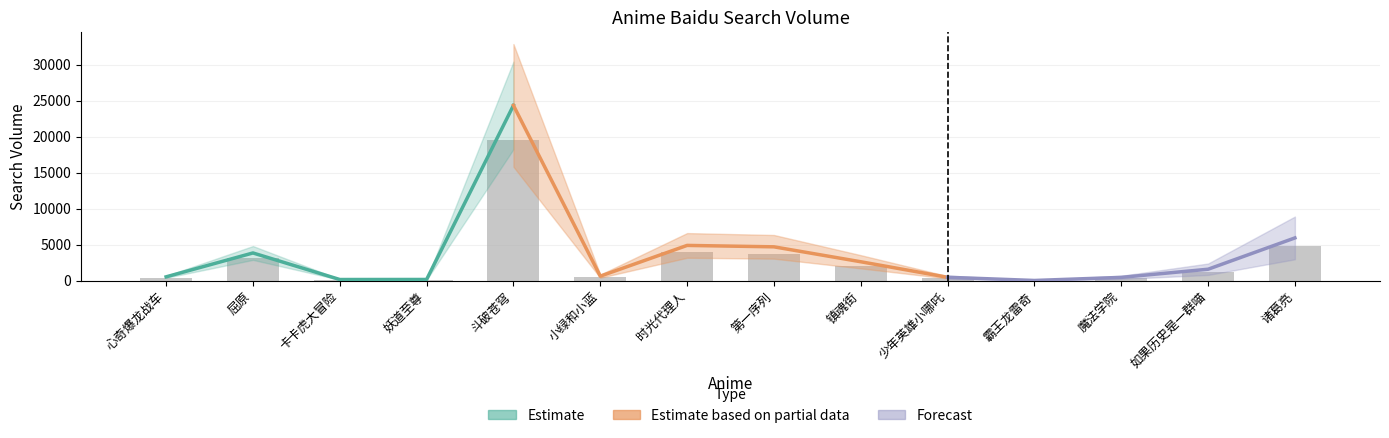

What is the minimum value shown in the chart?

17.1